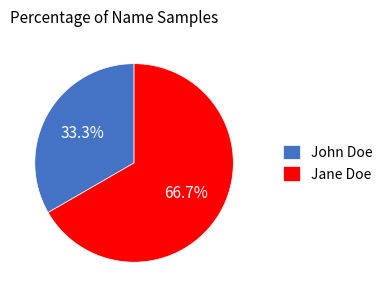

Which category has the biggest portion of the pie?

Jane Doe